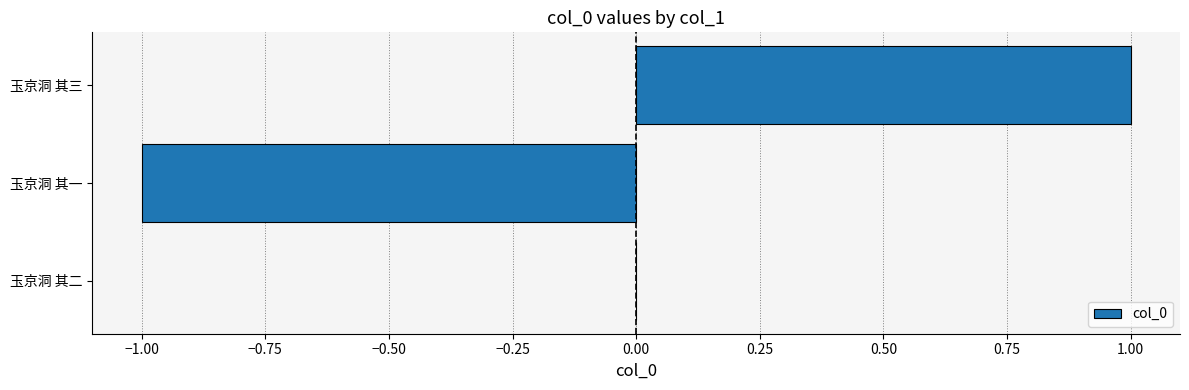

The chart shows a value of 1 at 玉京洞 其三. True or false?

True